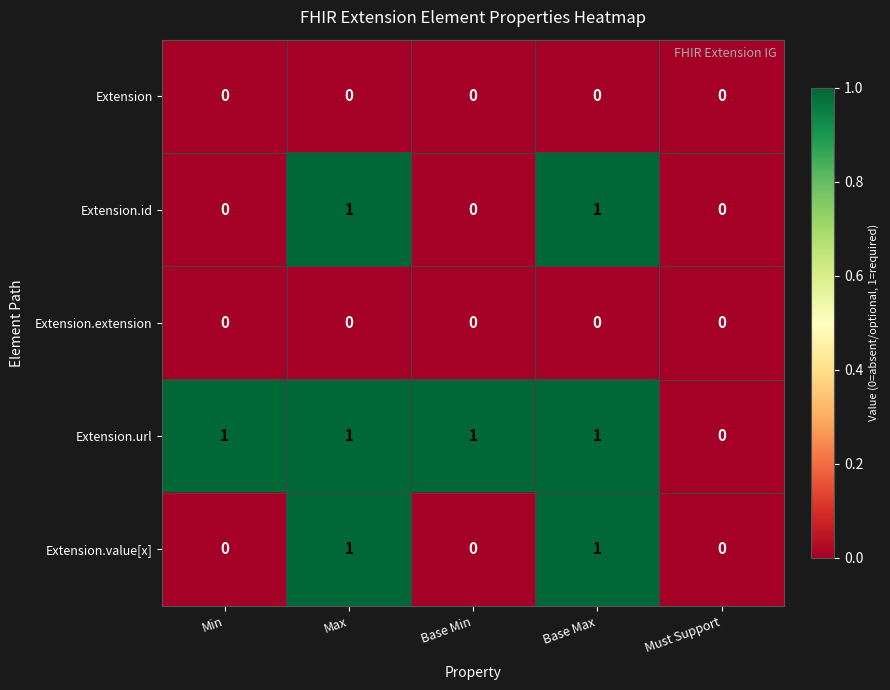

Reading left to right, extract all data points from this chart.

Extension: Min=0	Max=0	Base Min=0	Base Max=0	Must Support=0
Extension.id: Min=0	Max=1	Base Min=0	Base Max=1	Must Support=0
Extension.extension: Min=0	Max=0	Base Min=0	Base Max=0	Must Support=0
Extension.url: Min=1	Max=1	Base Min=1	Base Max=1	Must Support=0
Extension.value[x]: Min=0	Max=1	Base Min=0	Base Max=1	Must Support=0